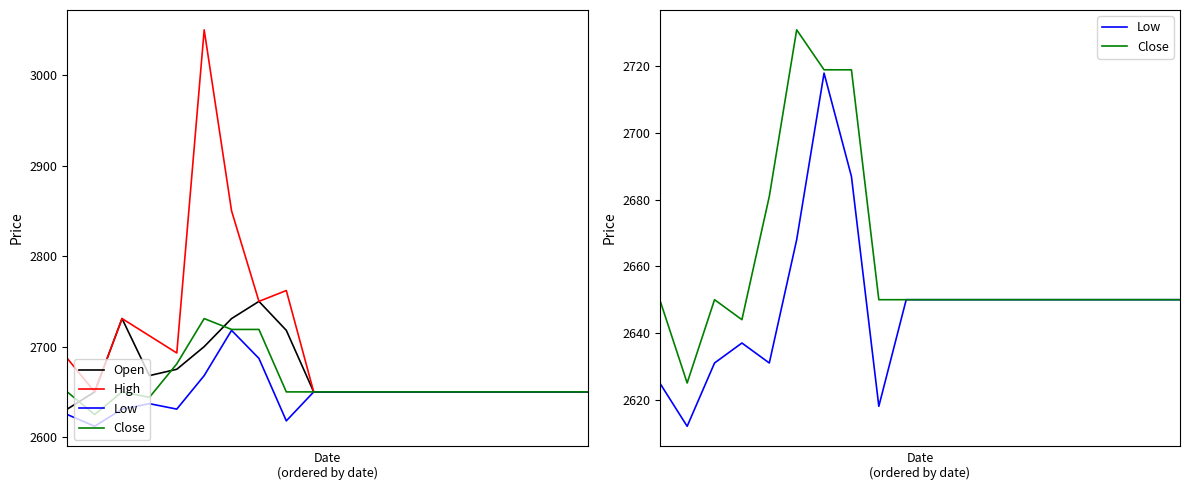

At which category does Close reach its first local peak?

2